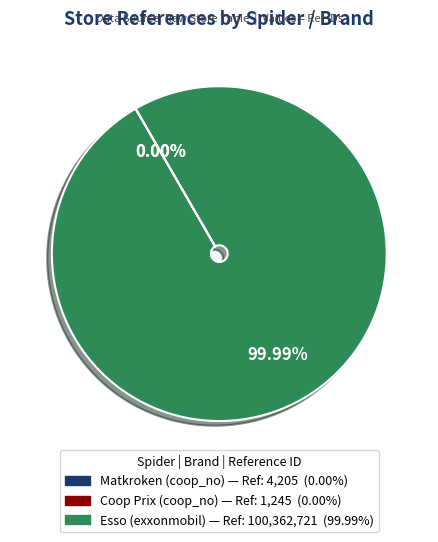

Does any single category account for the majority?

Yes